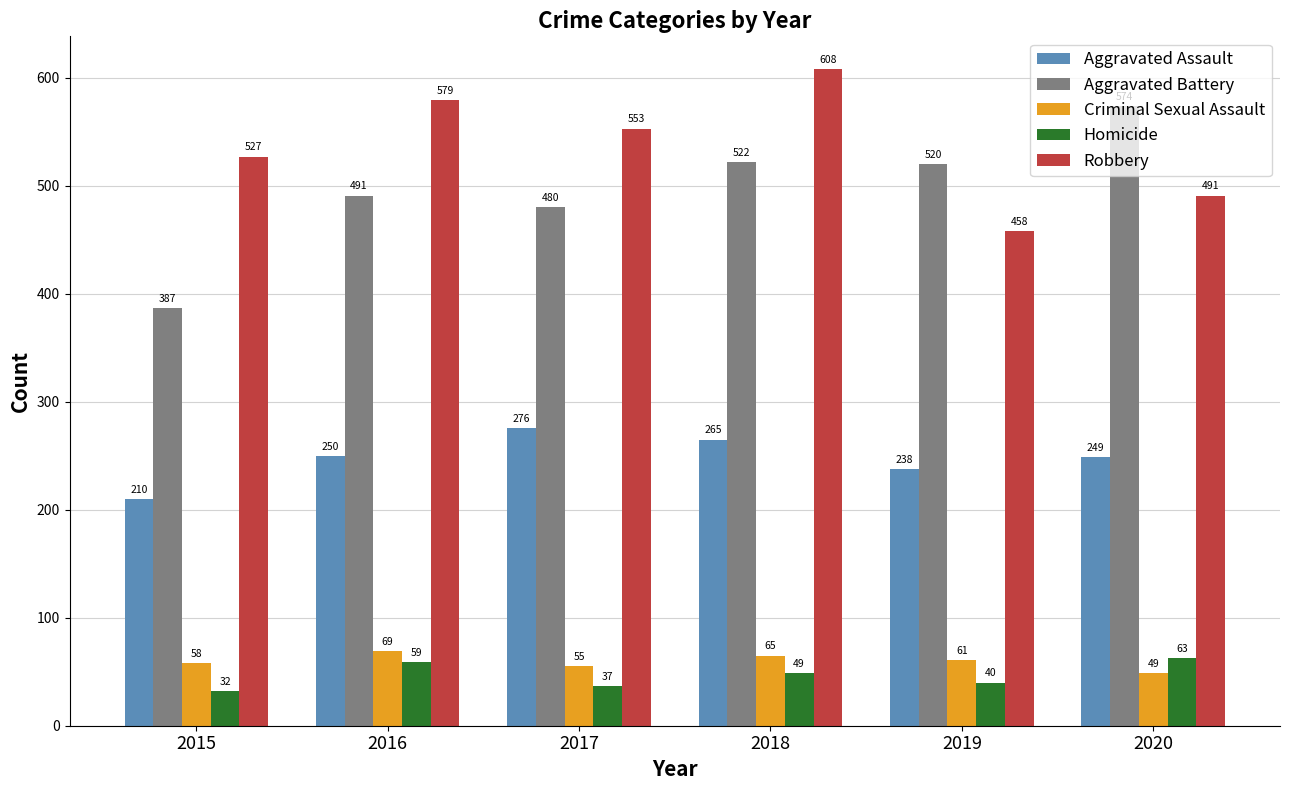

What is the sum of the Robbery values at 2019 and 2017?

1011